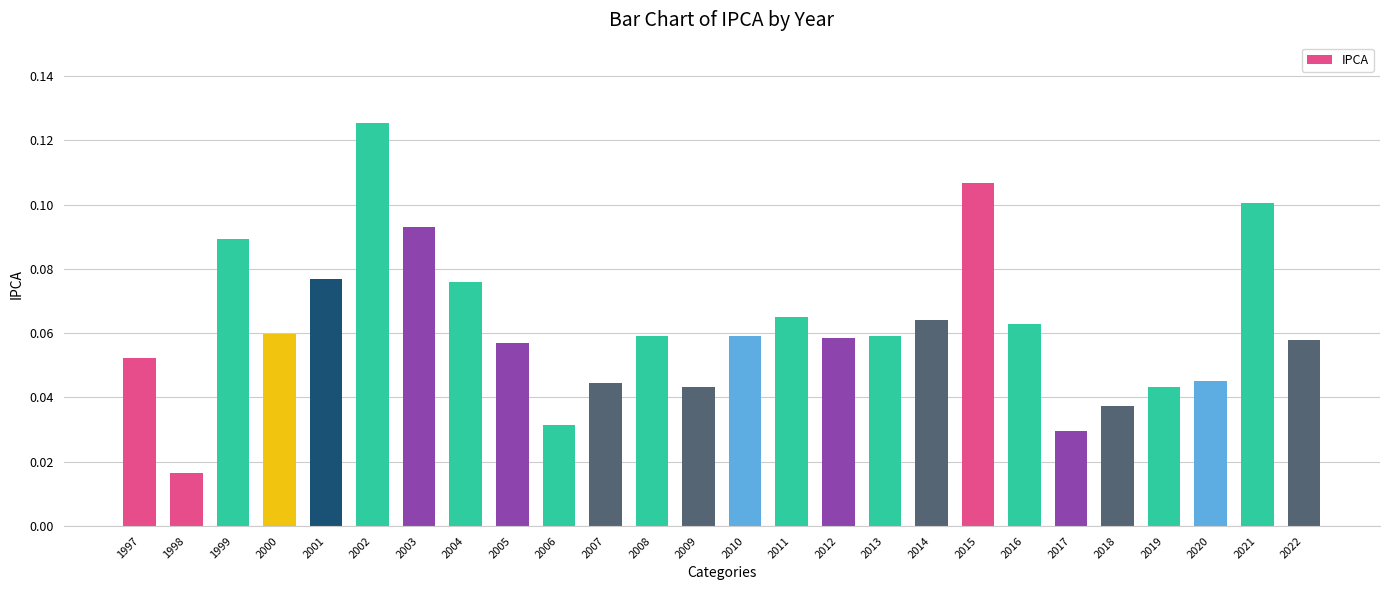

Is it true that the value at 2000 is 0.0?

False